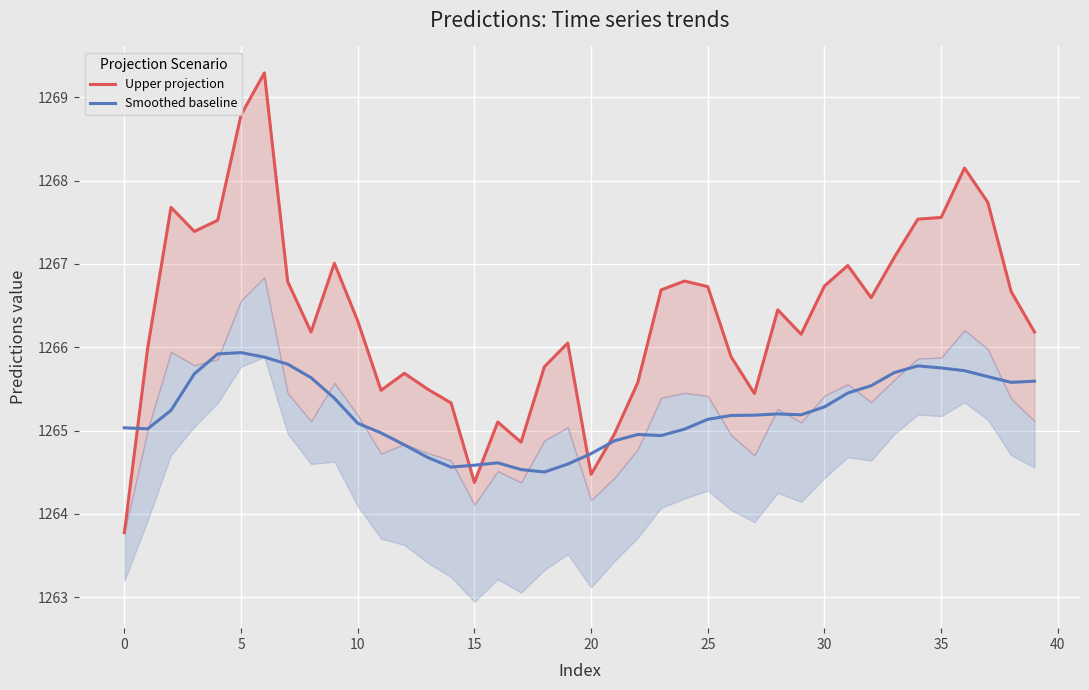

True or false: Smoothed baseline has a value of 848.2 at 5.

False